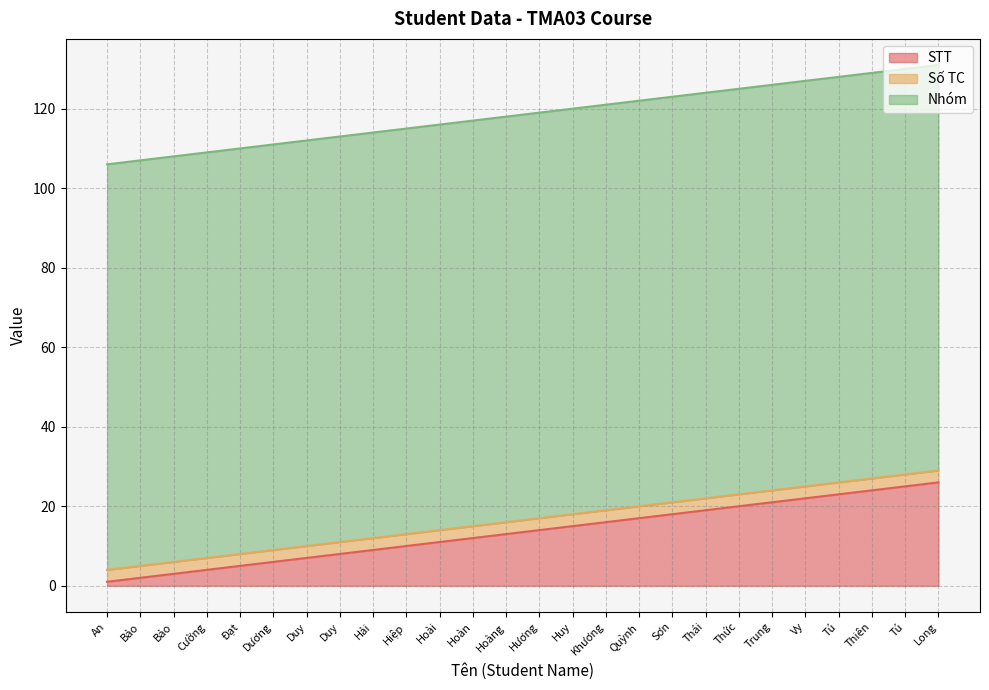

True or false: Số TC and Nhóm cross at least once.

False